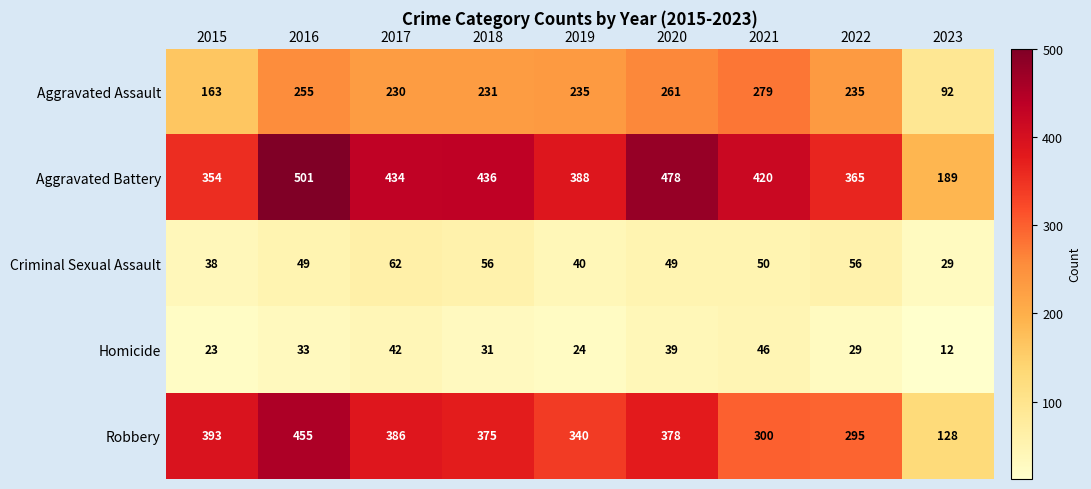

Read the Criminal Sexual Assault value at 2022, to the nearest 10.

60